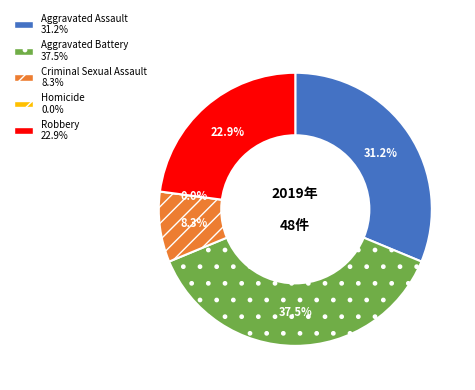

How many segments does this pie chart have?

5